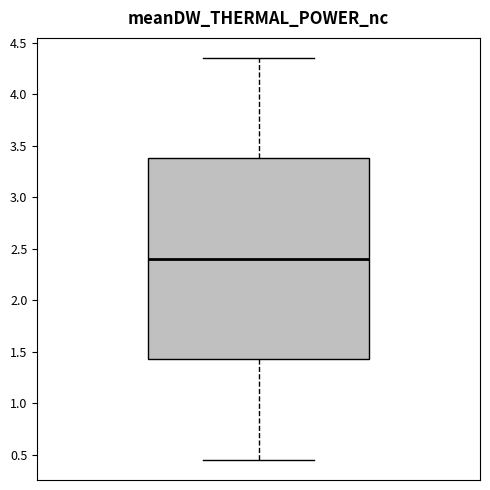

Read this box plot against the y-axis: the position of the median line, the range covered by the box, and the ends of both whiskers. The values are not printed on the chart, so give them approximately, as read against the axis.

median 2.40, box 1.45 to 3.40, whiskers 0.45 to 4.35